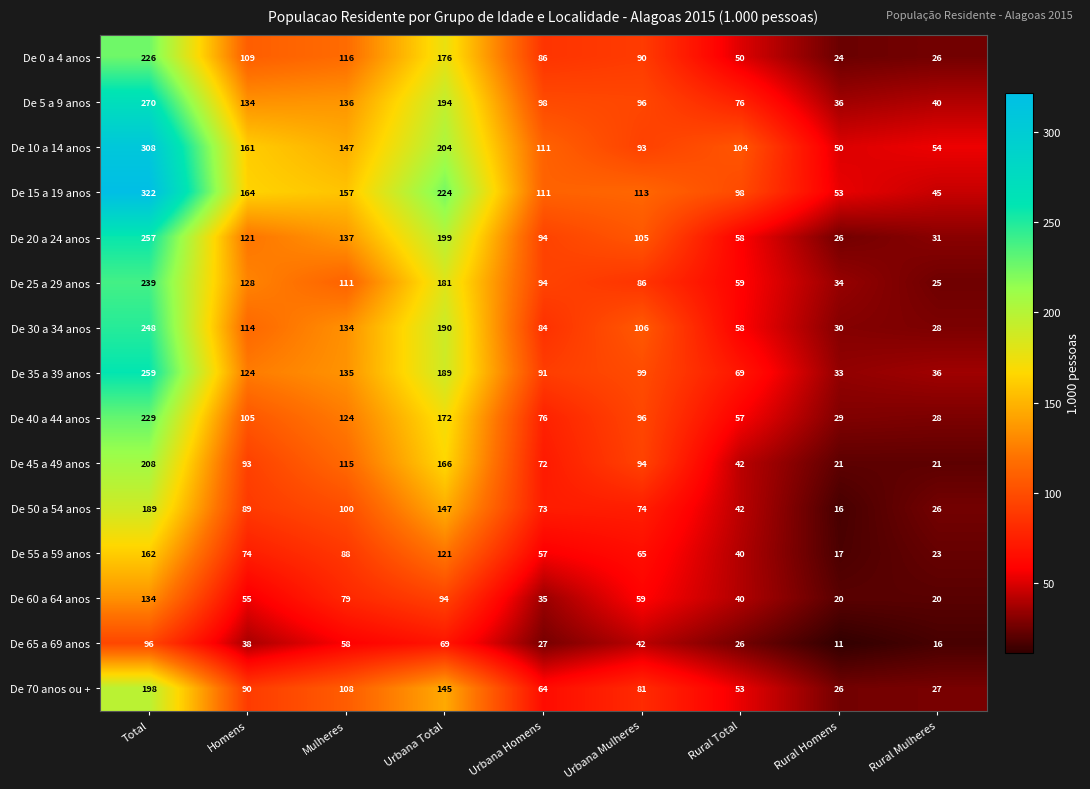

List the series in order of their peak value, lowest first.

De 65 a 69 anos, De 60 a 64 anos, De 55 a 59 anos, De 50 a 54 anos, De 70 anos ou +, De 45 a 49 anos, De 0 a 4 anos, De 40 a 44 anos, De 25 a 29 anos, De 30 a 34 anos, De 20 a 24 anos, De 35 a 39 anos, De 5 a 9 anos, De 10 a 14 anos, De 15 a 19 anos